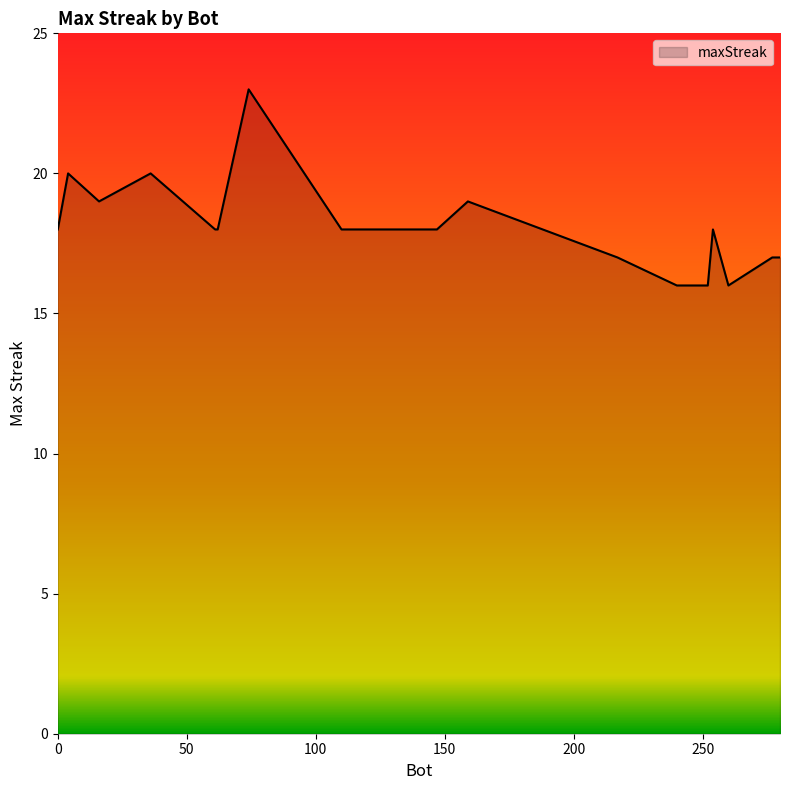

What is the difference between the maximum and minimum values?

7